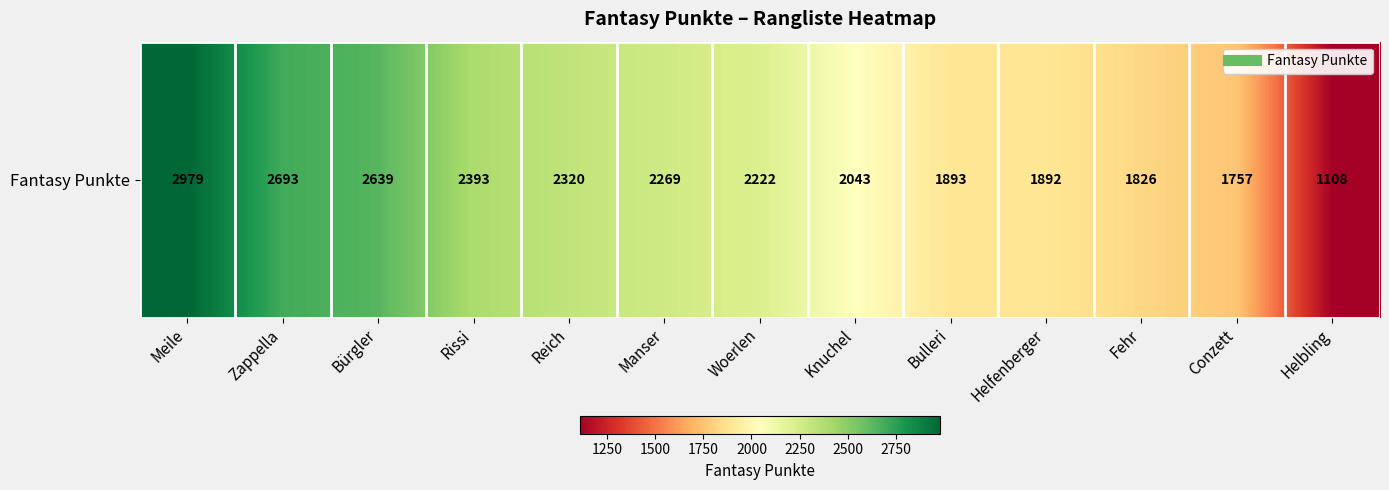

Between Woerlen and Rissi, which is larger?

Rissi